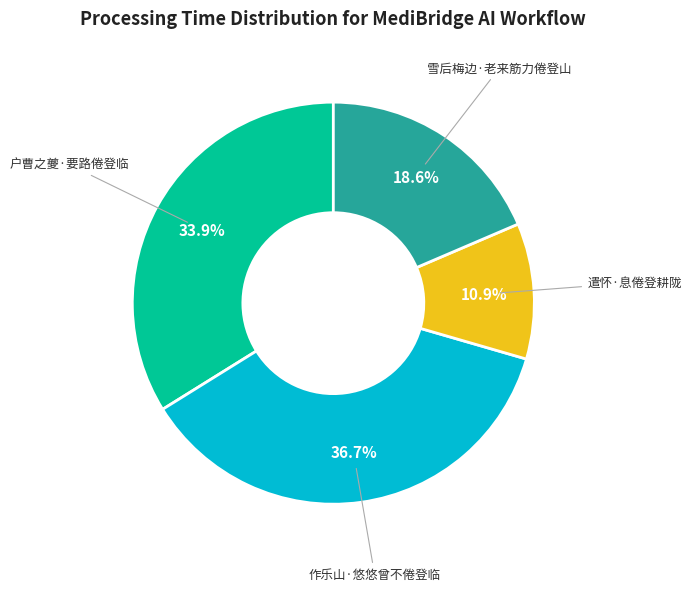

How many segments does this pie chart have?

4